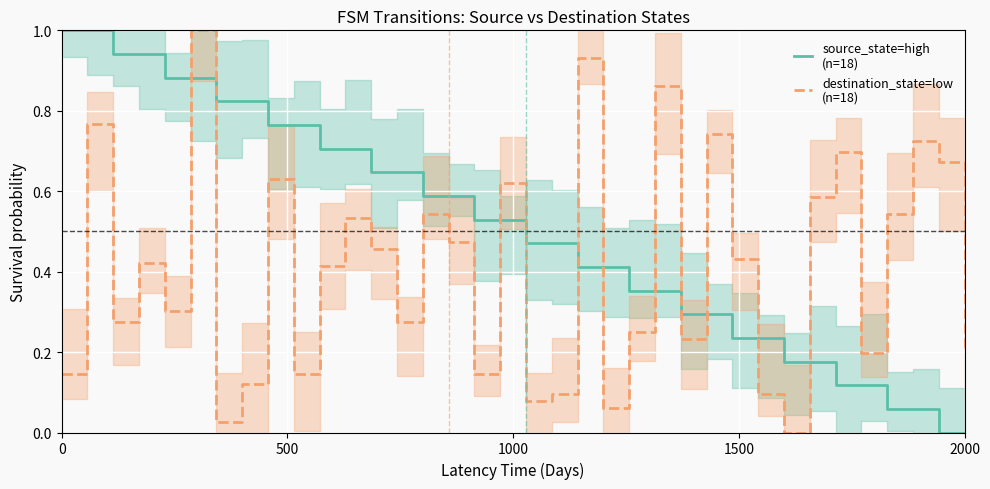

What is the maximum value for destination_state=low
(n=18)?

1.0